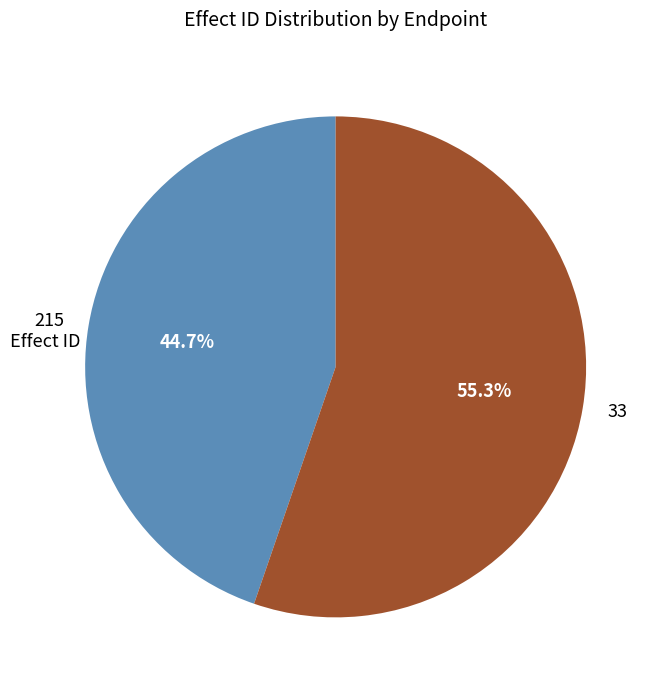

Count the number of slices in the pie.

2